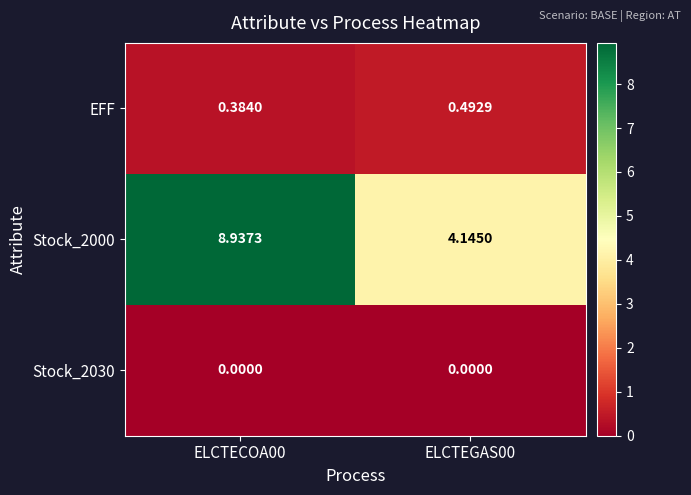

Is the value of EFF at ELCTEGAS00 greater than the value of Stock_2000 at ELCTECOA00?

No